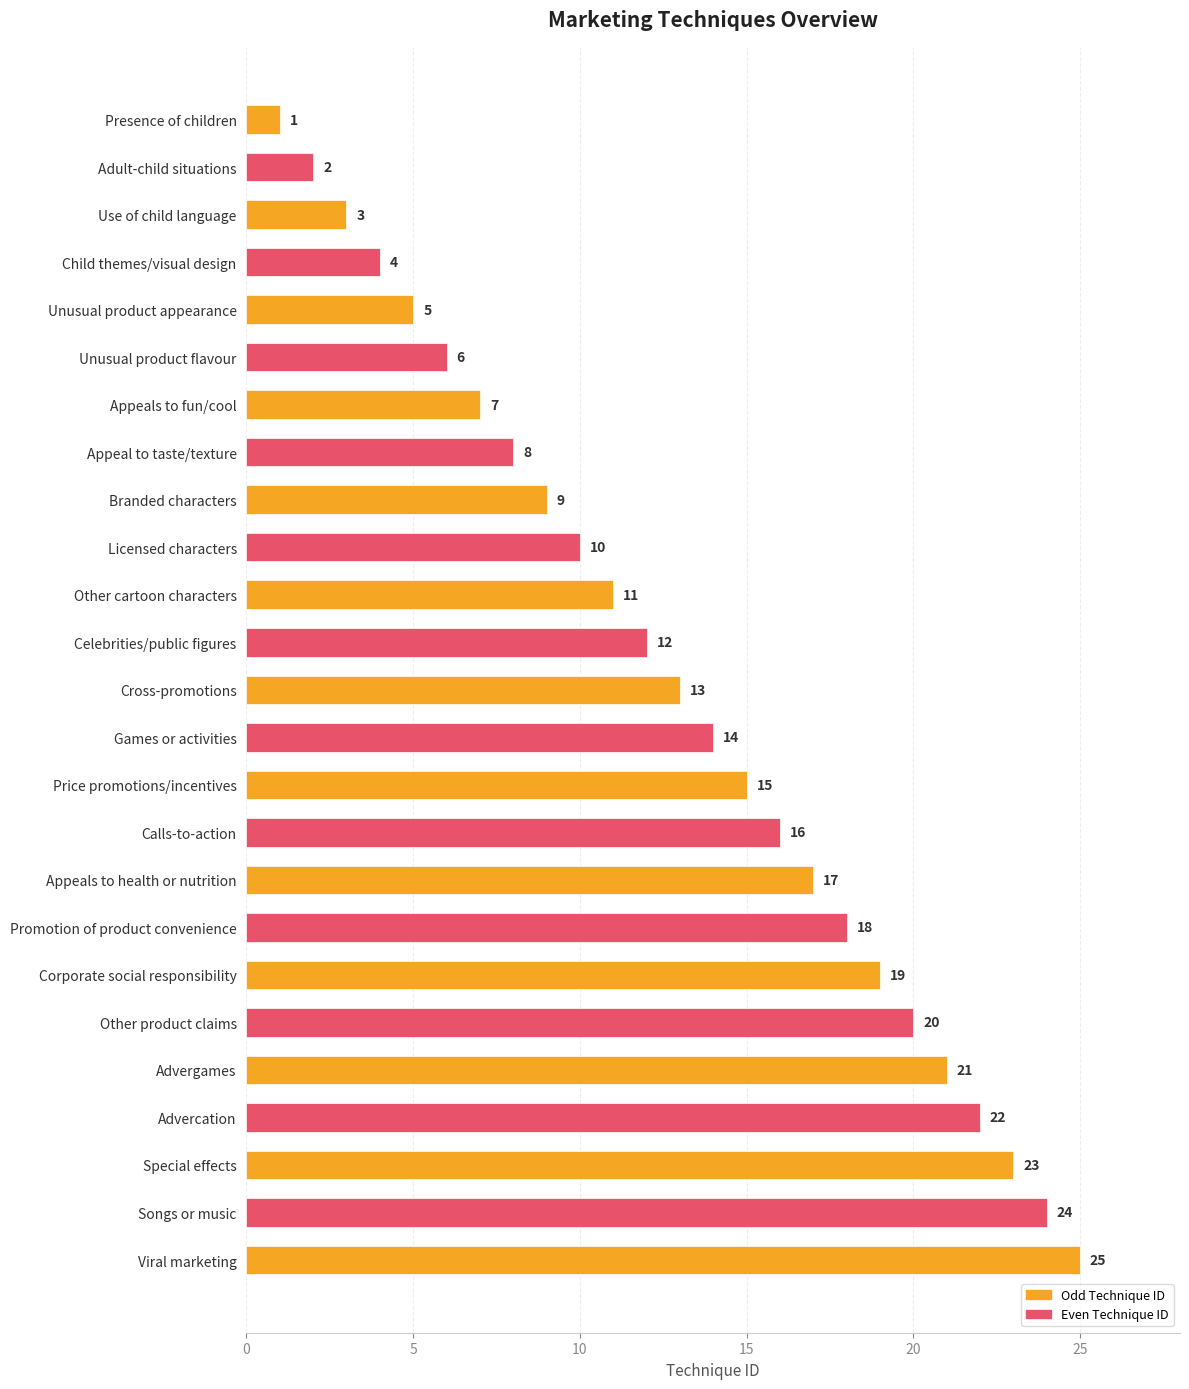

How many distinct data groups are displayed?

1